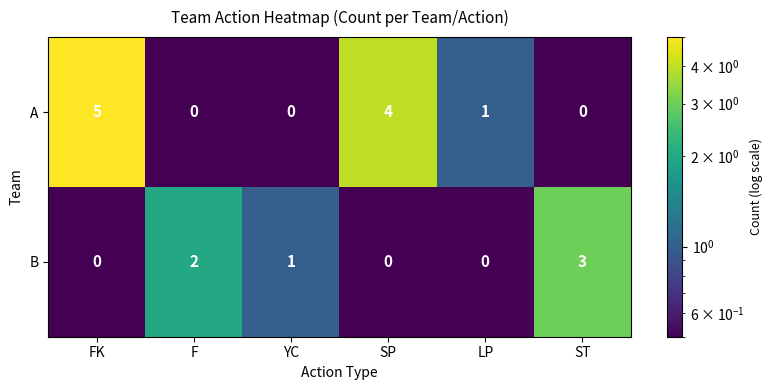

Which series has the largest range (max minus min)?

A